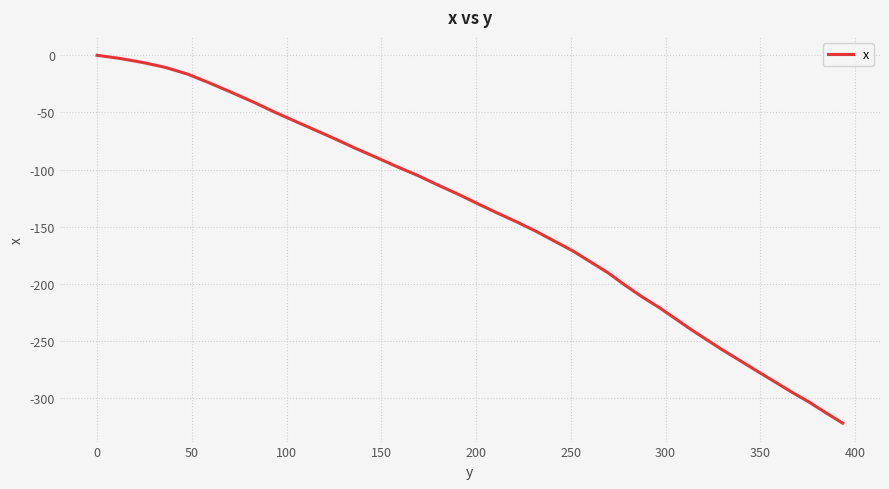

What is the difference between the maximum and minimum values?

322.1